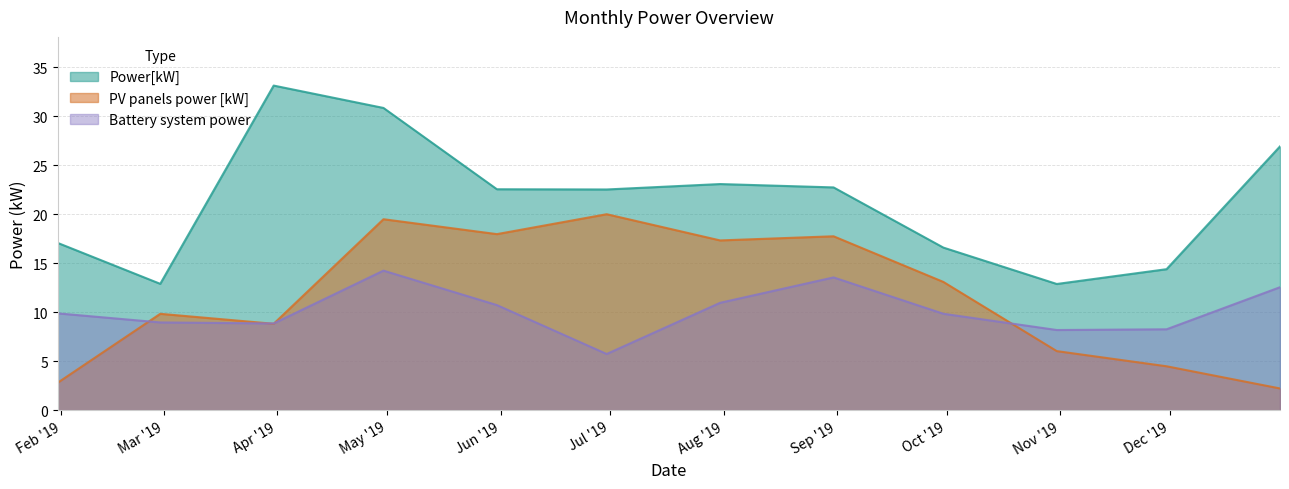

How many distinct data groups are displayed?

3